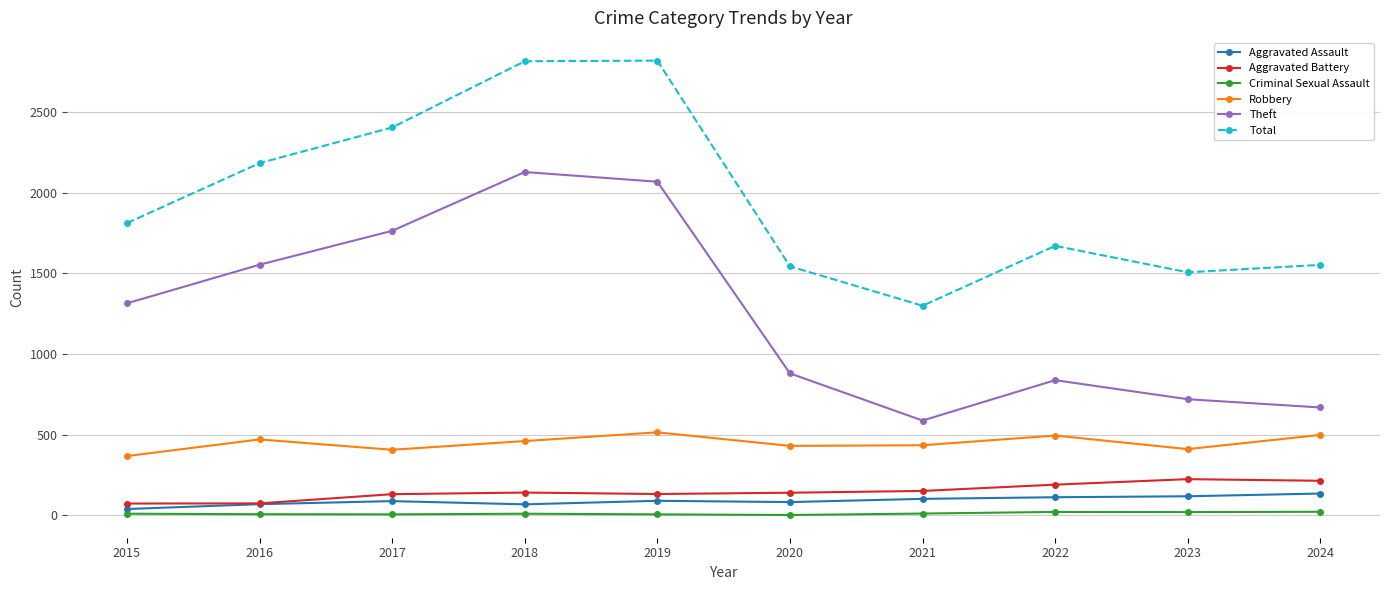

Where is Total nearest to the value 2058?

2016